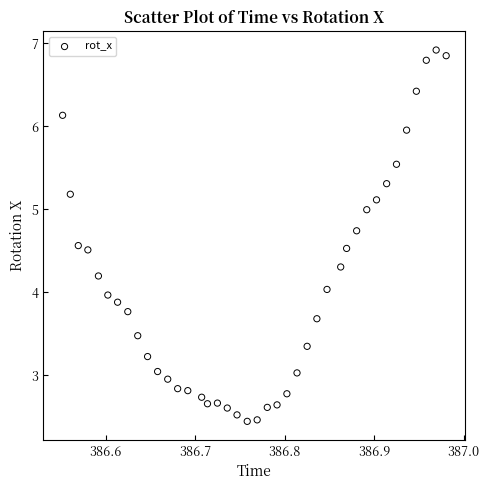

What is the range of X values (max minus min)?

0.4